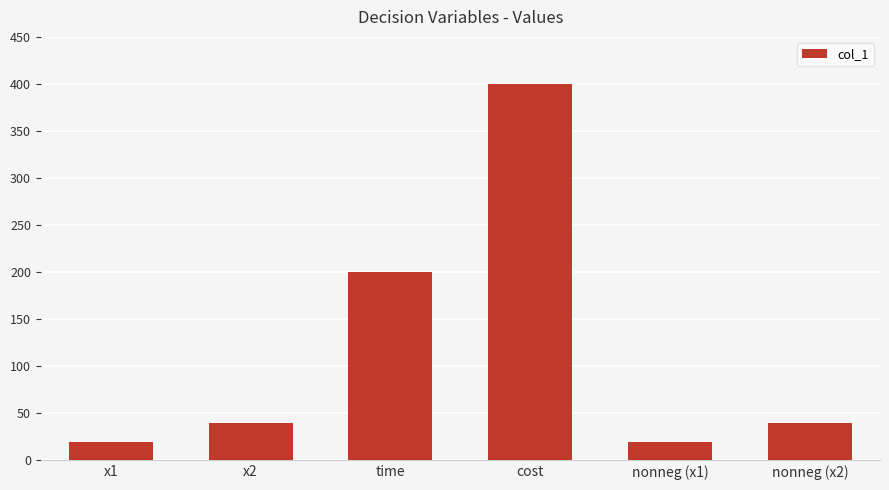

What is the ratio of the value at nonneg (x2) to the value at cost?

0.1